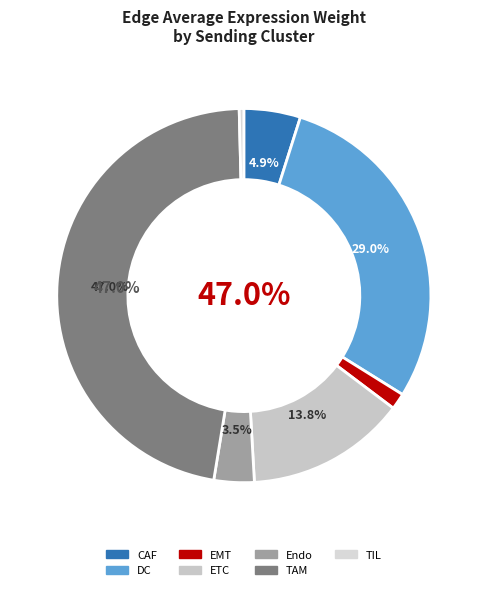

To the nearest percent, what is the difference between the EMT and TIL slice percentages?

1%